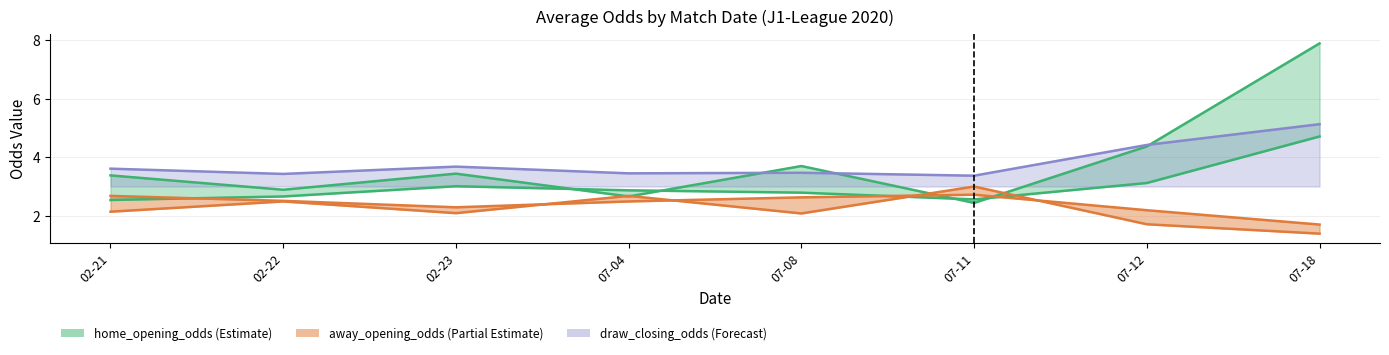

The home_opening_odds series shows 3.1 at 07-12. True or false?

True